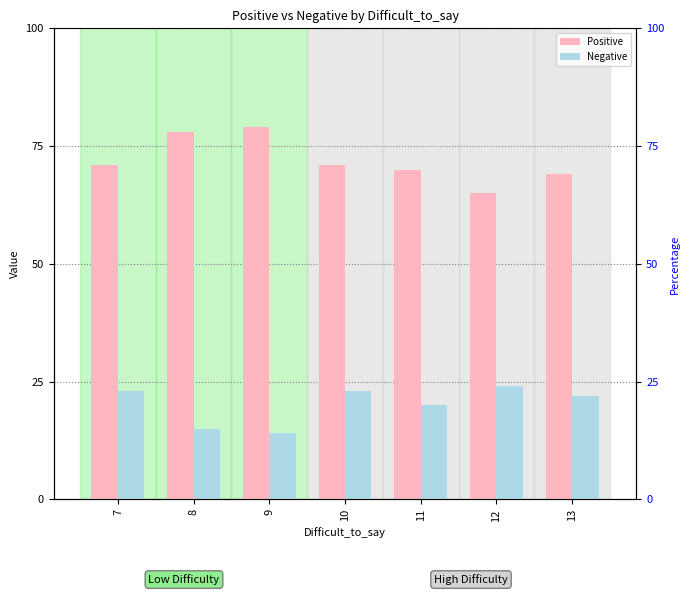

At which label is Positive closest to 72?

7